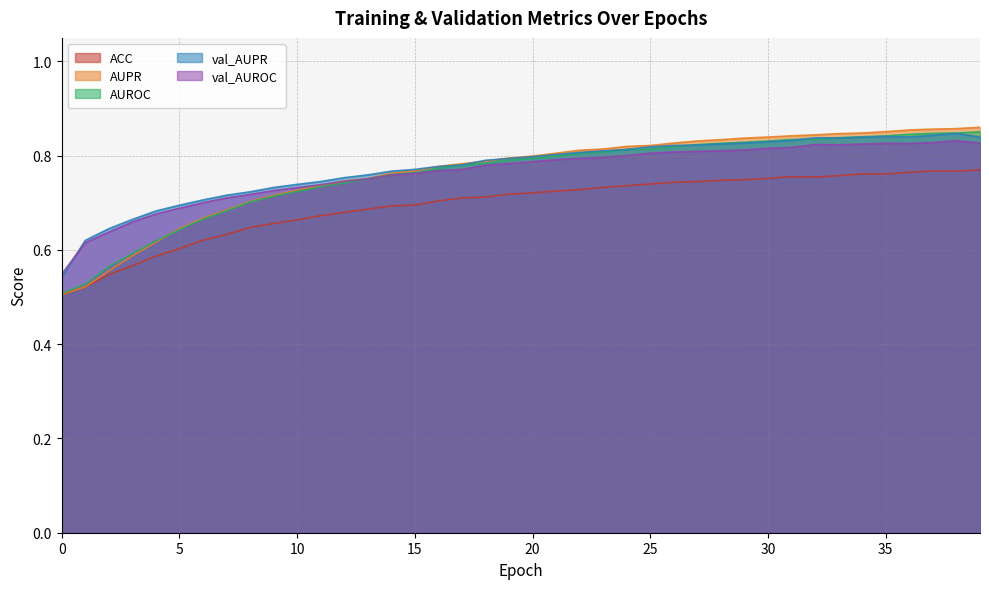

What is the total value across all series at 0?

2.6